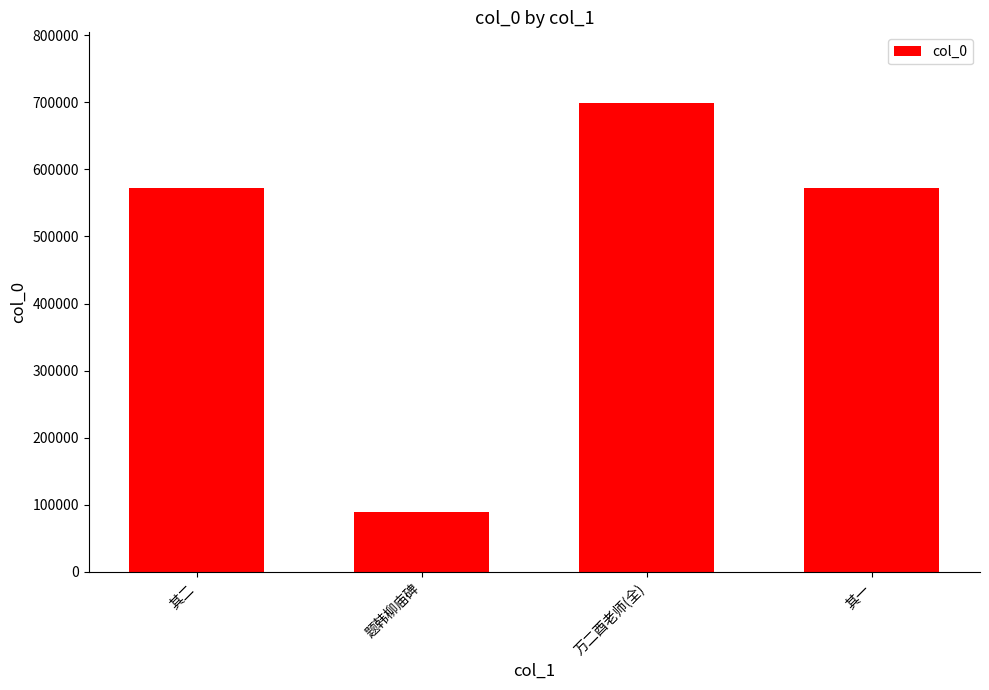

Which category has the lowest value across all series?

题韩柳庙碑